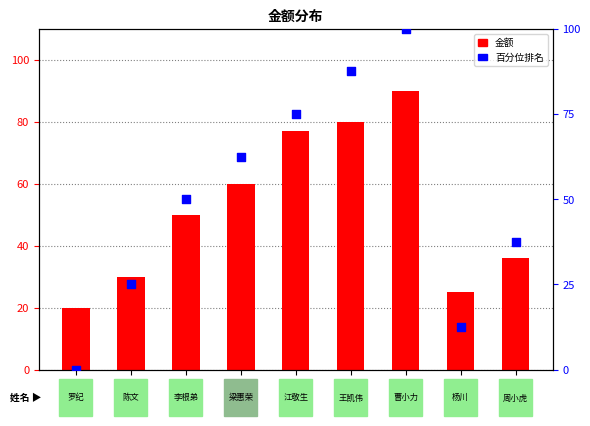

At how many categories does at least one series exceed 45?

5